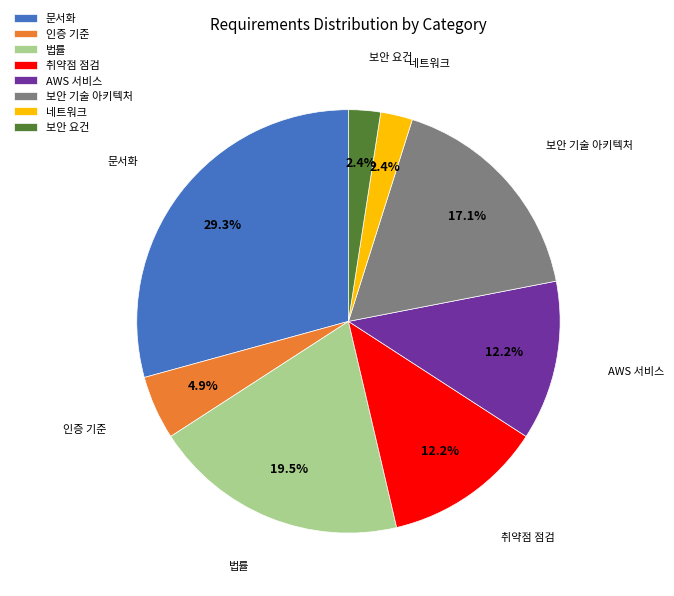

What percentage do 문서화 and AWS 서비스 together represent?

41.5%